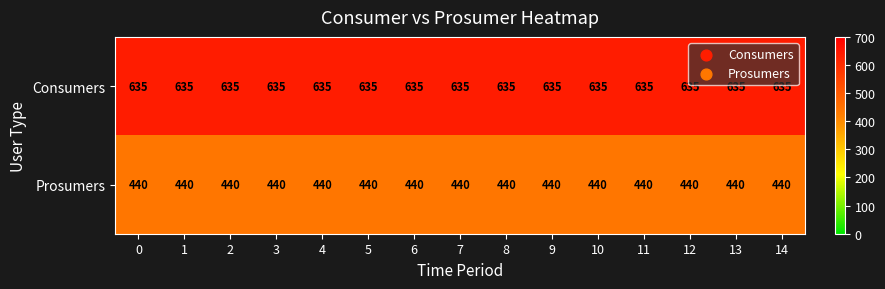

At 10, list the series in order from smallest to largest.

Prosumers, Consumers